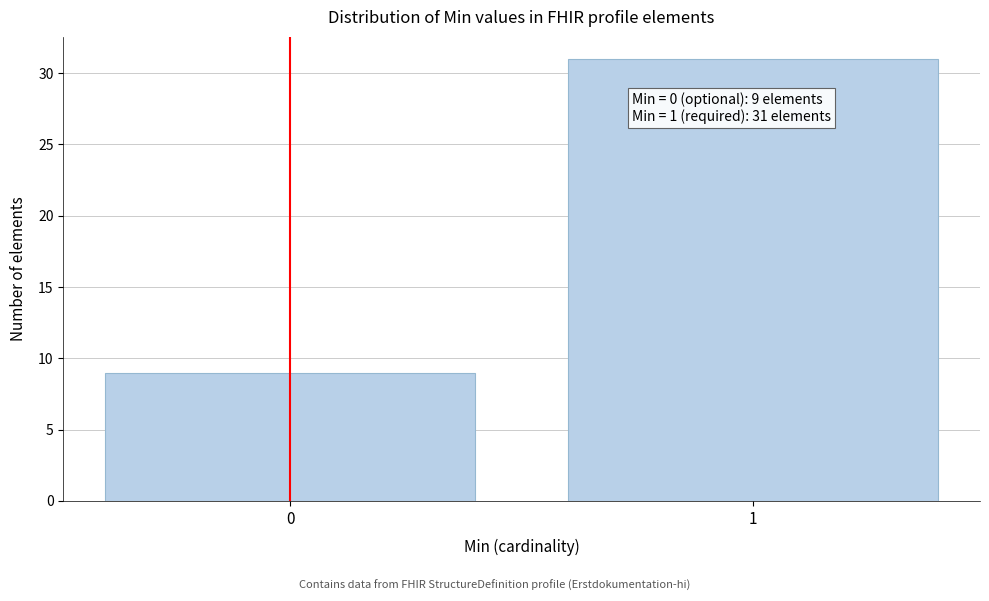

Reading left to right, transcribe all the data shown in this chart.

9	31